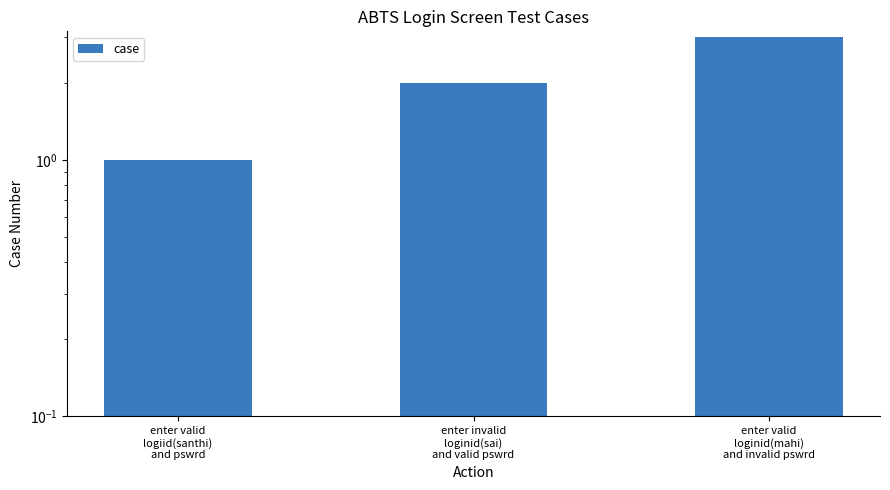

True or false: the data shows 5 at enter valid
loginid(mahi)
and invalid pswrd.

False